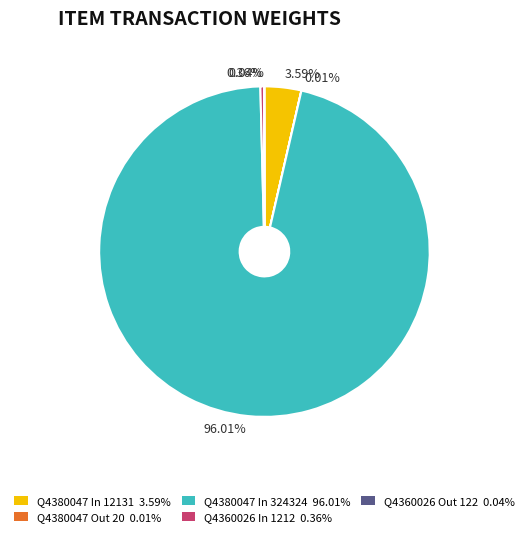

Does any single category account for the majority?

Yes